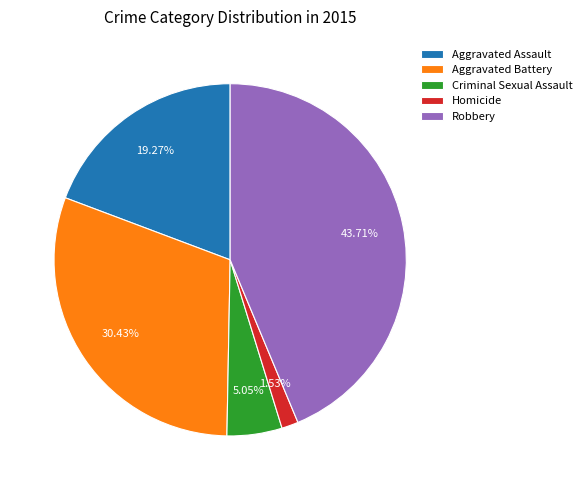

To the nearest percent, what is the average slice percentage?

20%